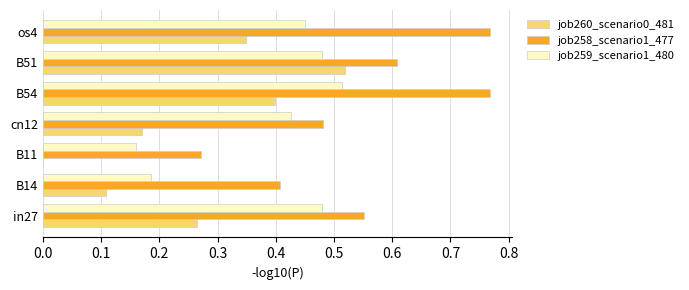

What is the total value across all series at cn12?

1.1